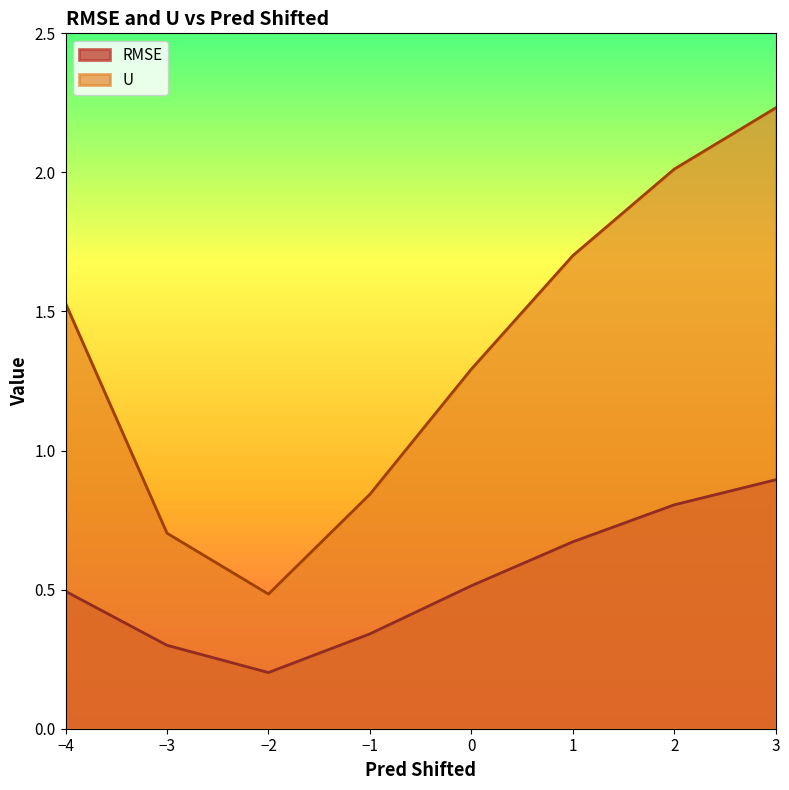

Count the RMSE values in the range 0 to 1.

8